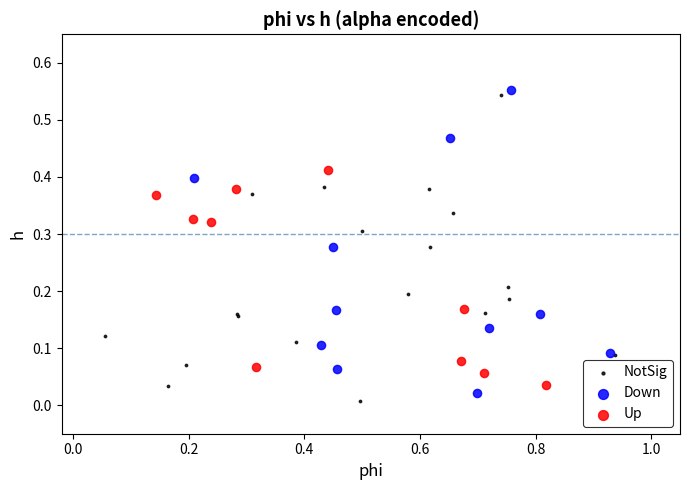

What are all the series names shown in the legend?

NotSig, Down, Up